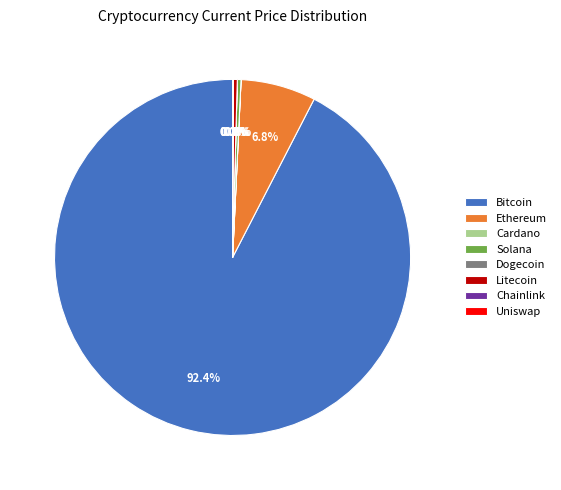

Do Solana and Ethereum together represent more than half of the pie?

No